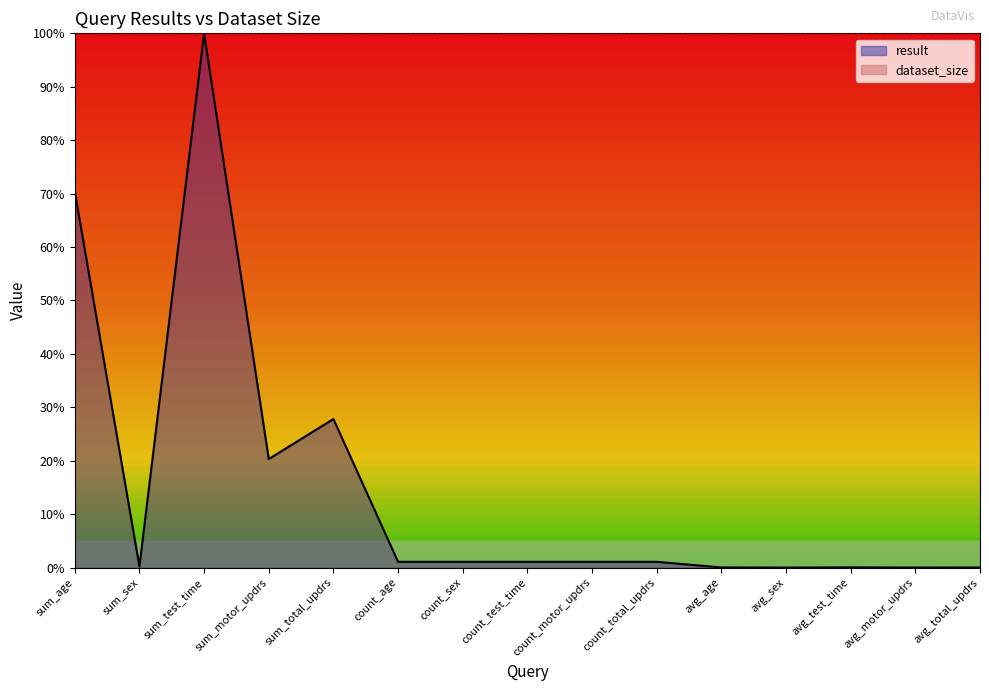

The chart shows a value of 1.8 at count_test_time. True or false?

False